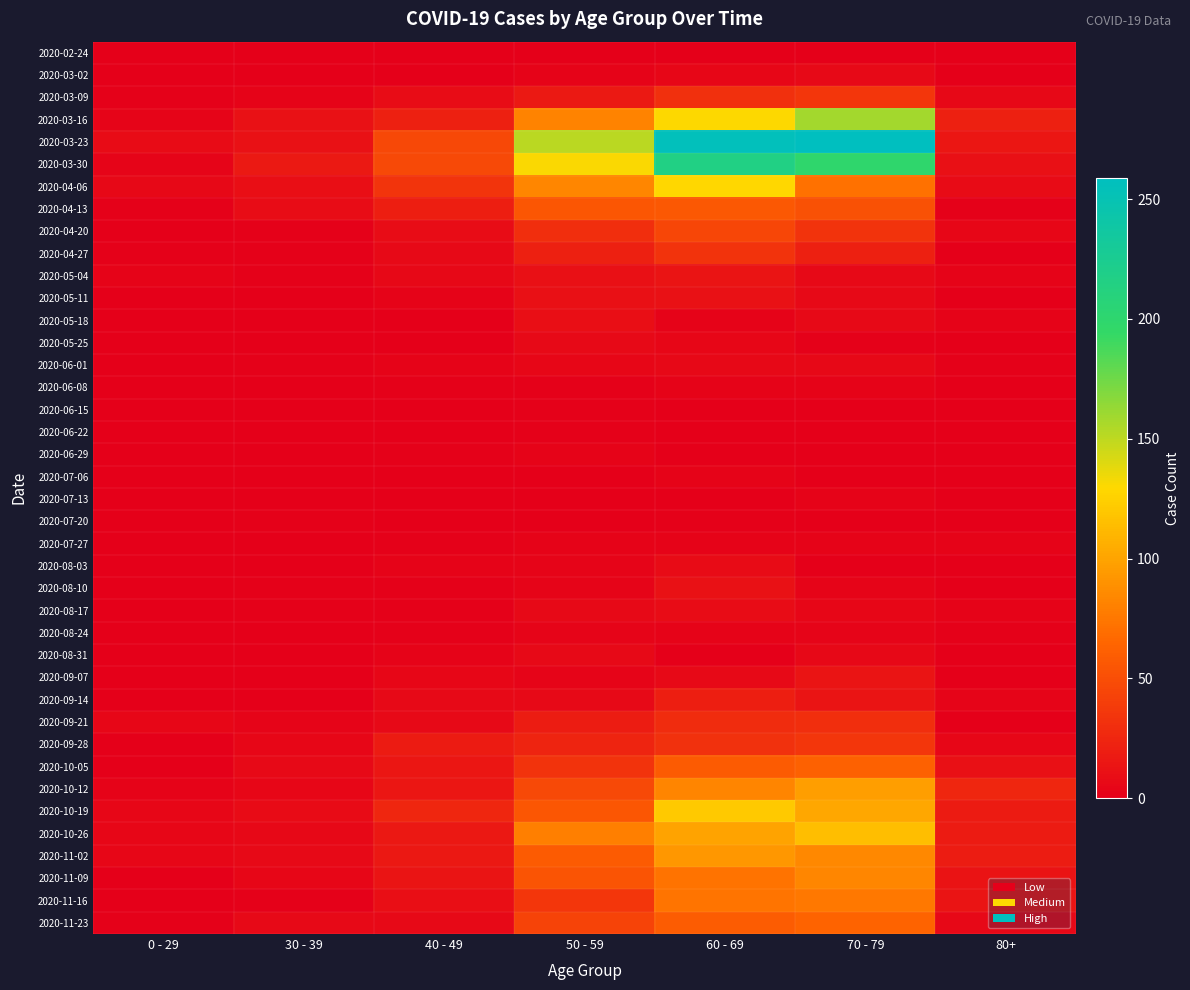

Which series has the widest spread of values?

2020-03-23